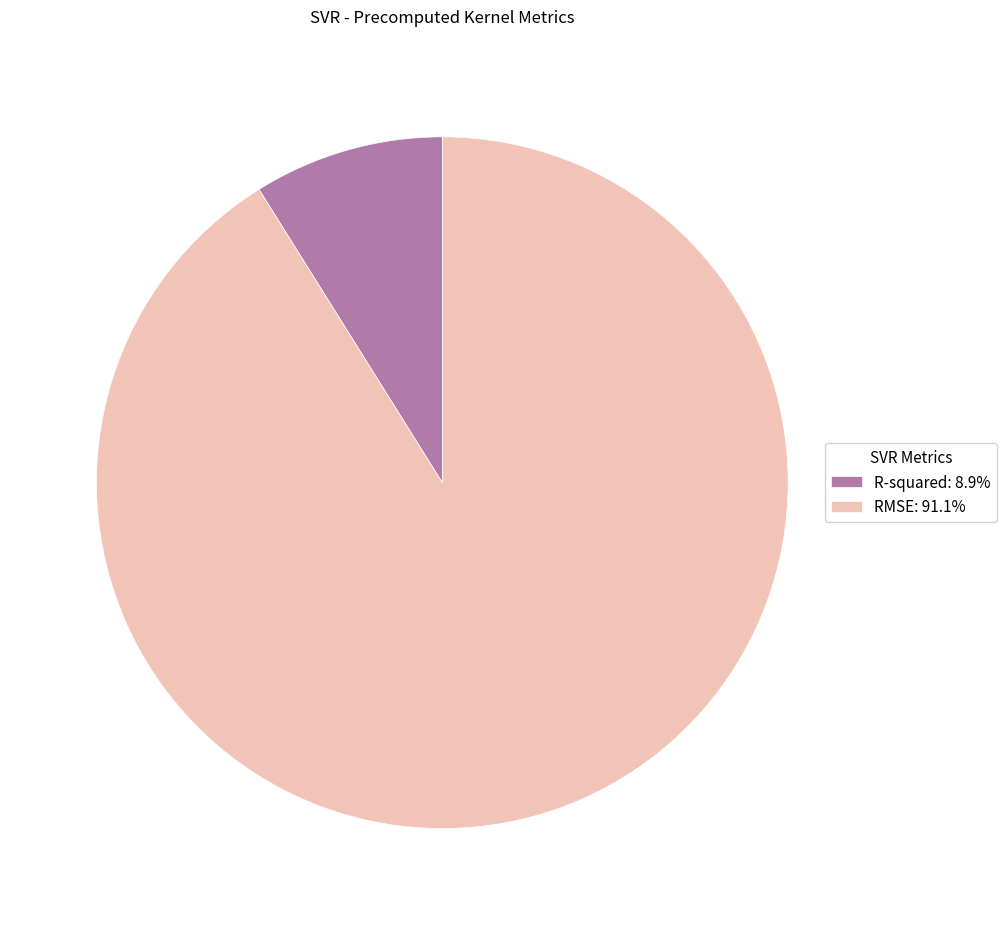

Does RMSE account for over 50% of the chart?

Yes